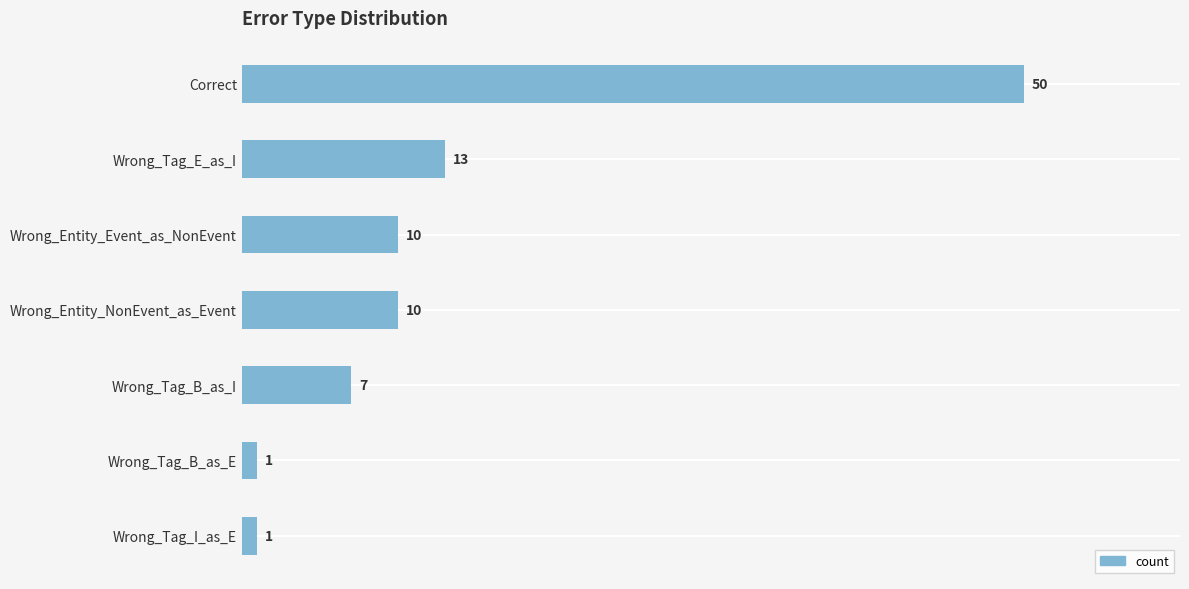

At which label is the value closest to 25?

Wrong_Tag_E_as_I